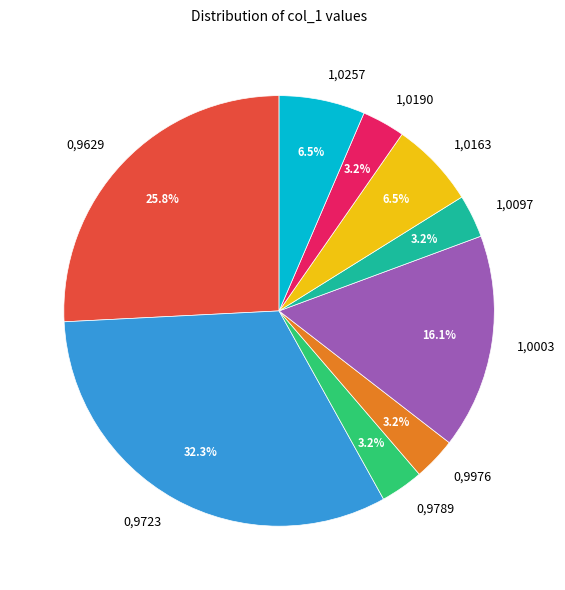

Does 0,9789 represent more than half of the total?

No